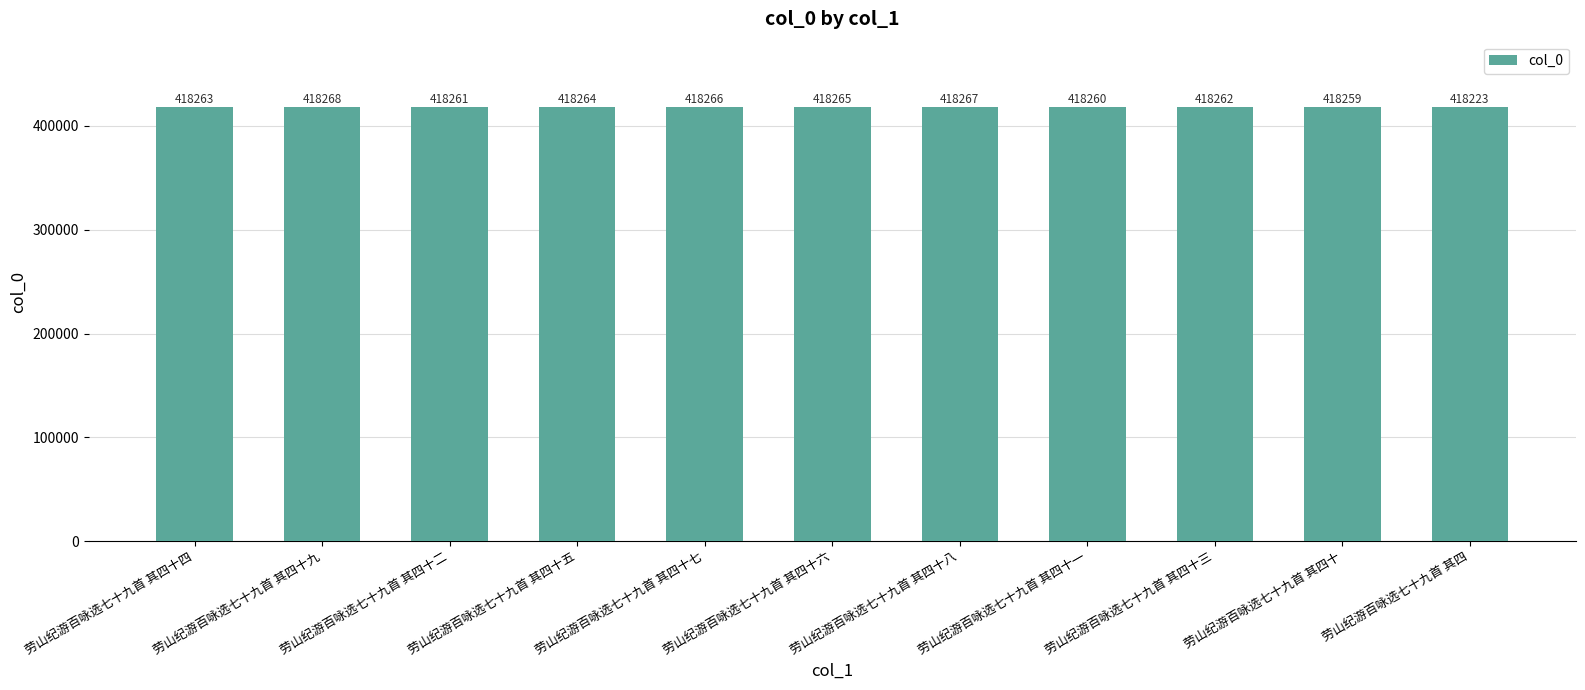

What is the label of the 7th bar from the left?

劳山纪游百咏选七十九首 其四十八